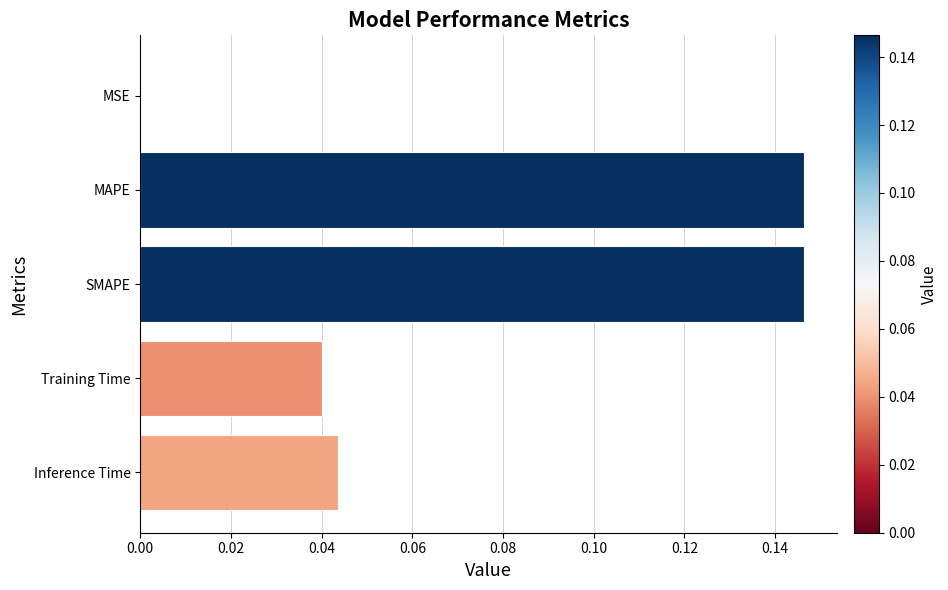

Are the bars horizontal?

Yes